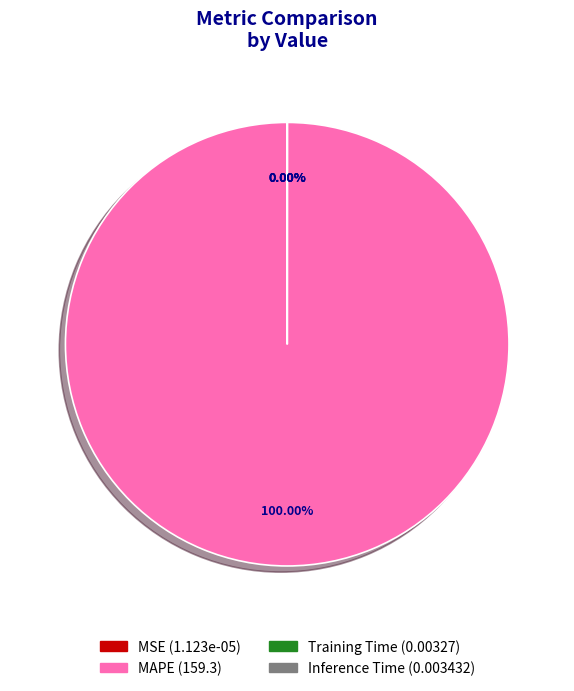

What is the majority slice?

MAPE